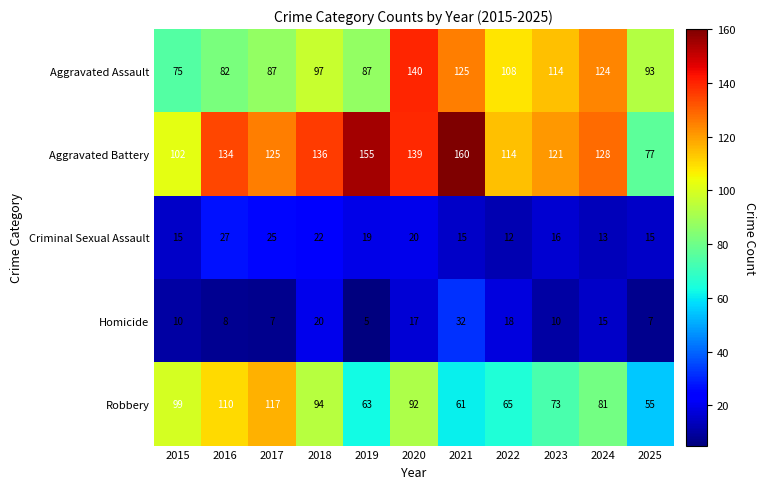

At how many categories does at least one series exceed 65?

11